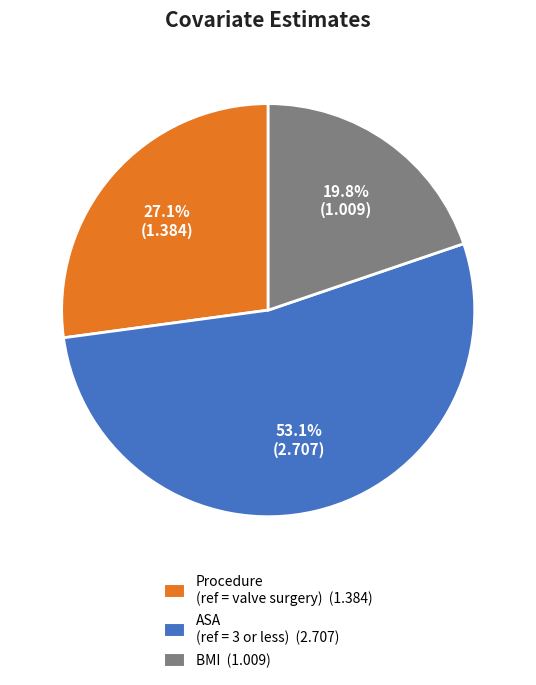

Approximately how many times larger is the value at ASA (ref = 3 or less) (2.707) compared to Procedure (ref = valve surgery) (1.384)?

2.0